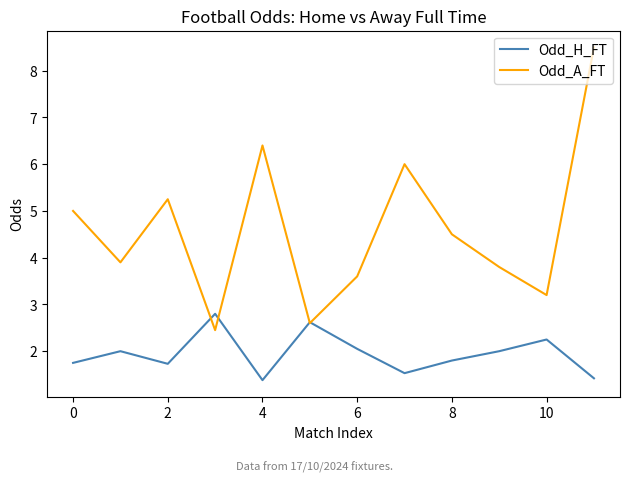

How many values in the Odd_H_FT series are below 2?

6